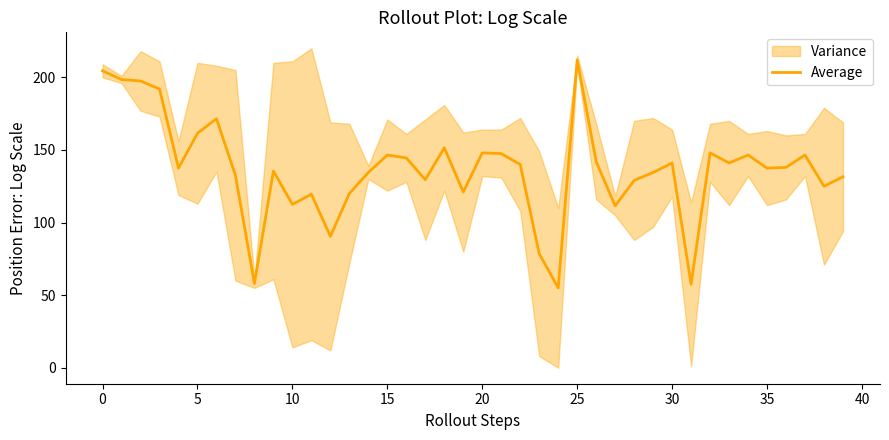

What is the minimum value for Average?

55.0